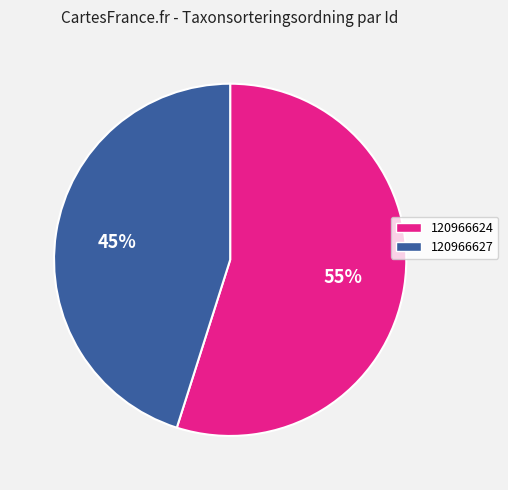

Rank the categories by value from highest to lowest.

120966624, 120966627